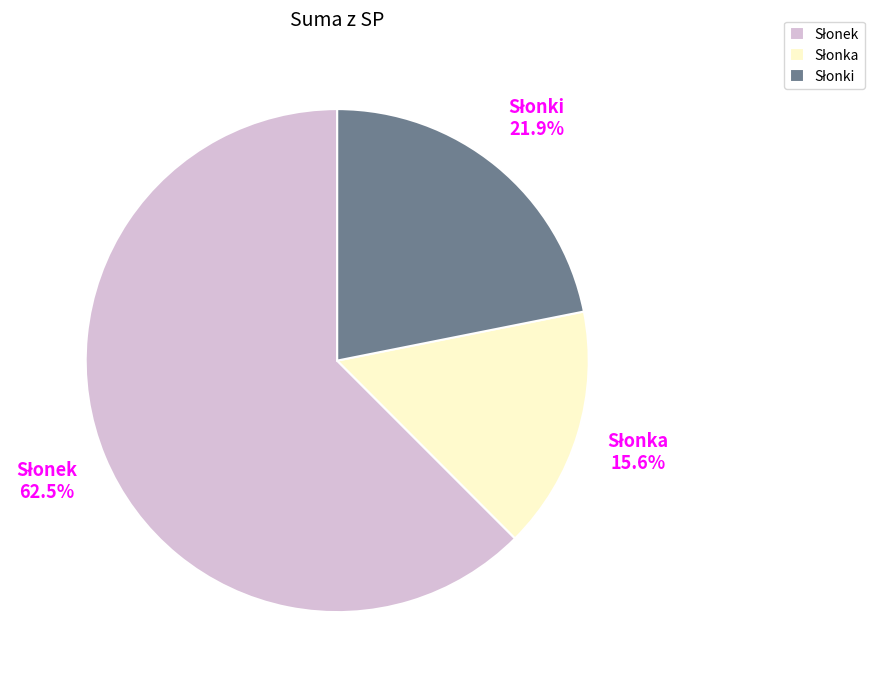

Does any single category account for the majority?

Yes